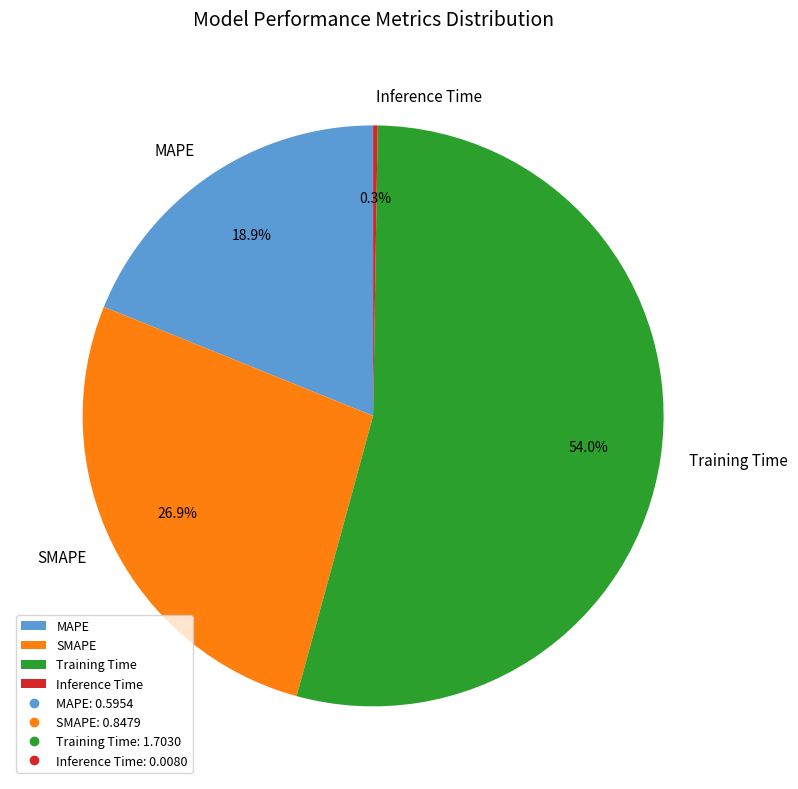

To the nearest percent, what percentage of the pie is Training Time?

54%